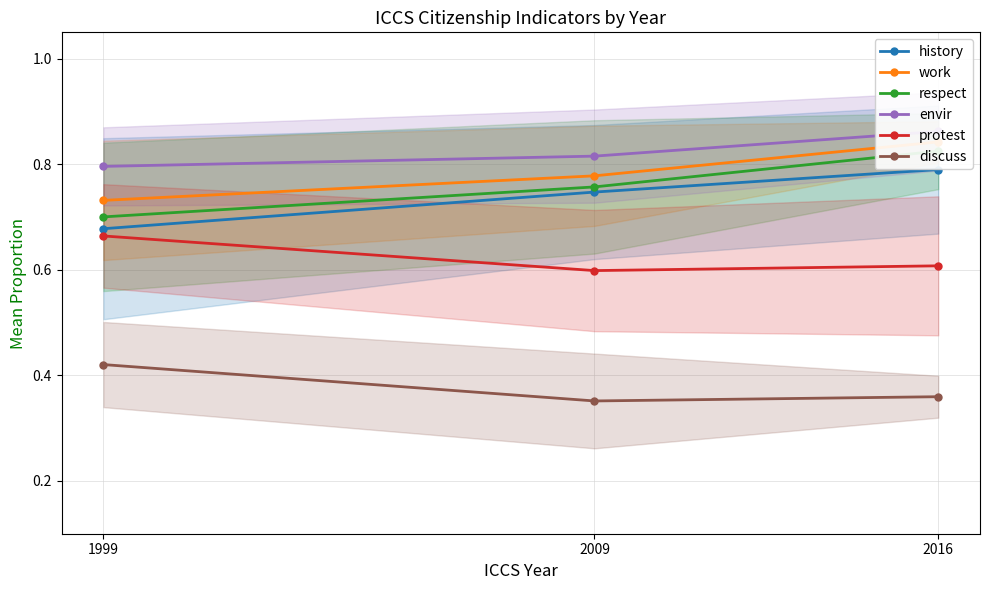

What value does the protest series have at 1999?

0.7